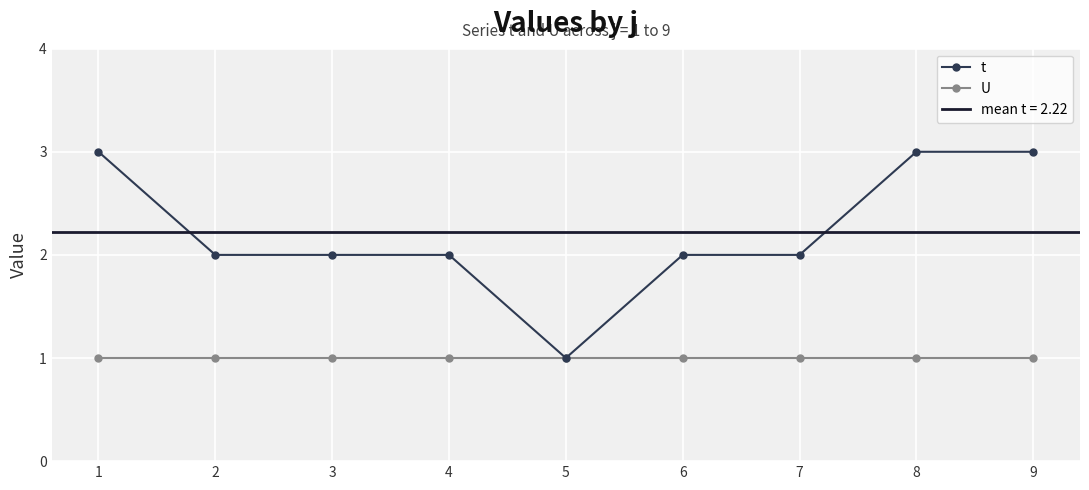

True or false: t and U intersect in this chart.

False